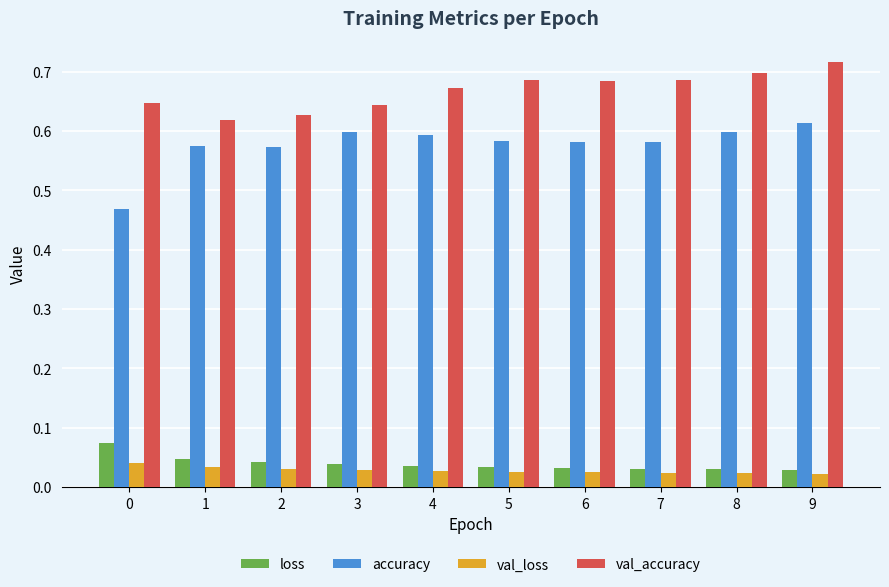

What is the sum of all loss values?

0.4